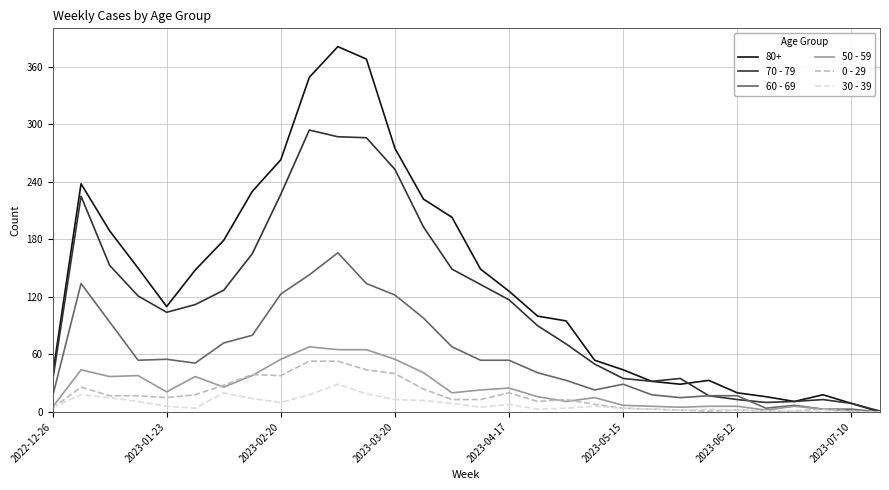

Which series has the widest spread of values?

80+